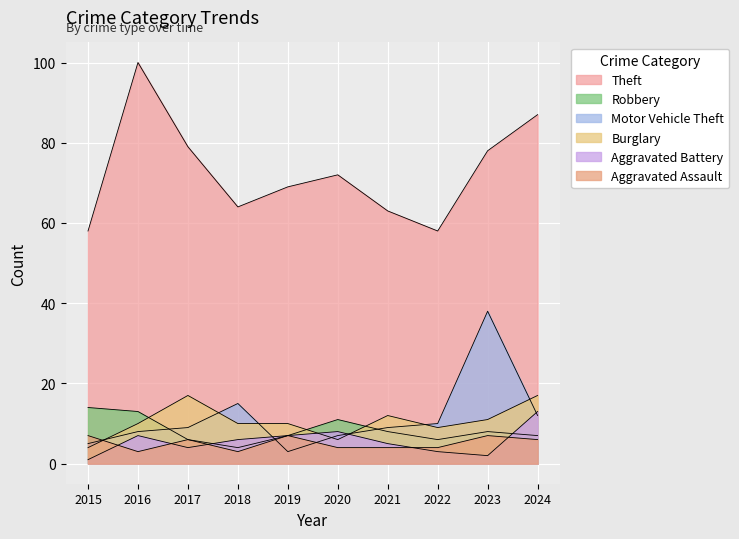

How many times do Aggravated Assault and Motor Vehicle Theft cross each other?

3